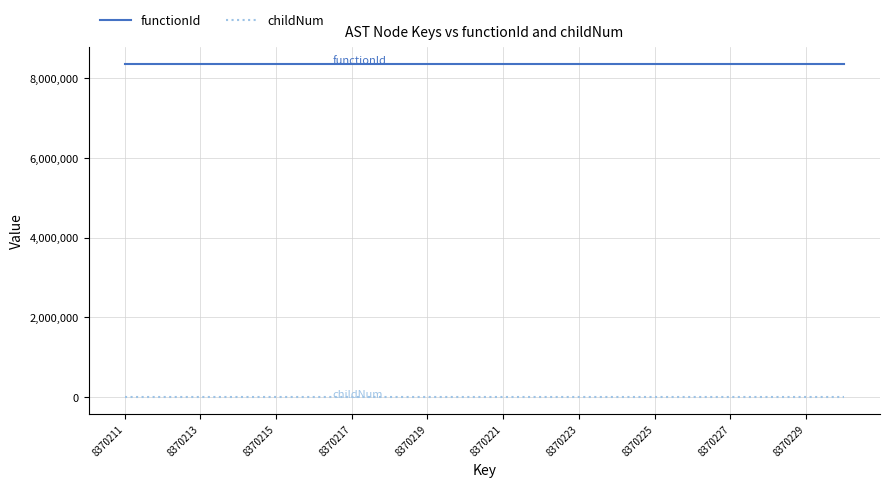

Does the chart display data point markers on the line(s)?

No